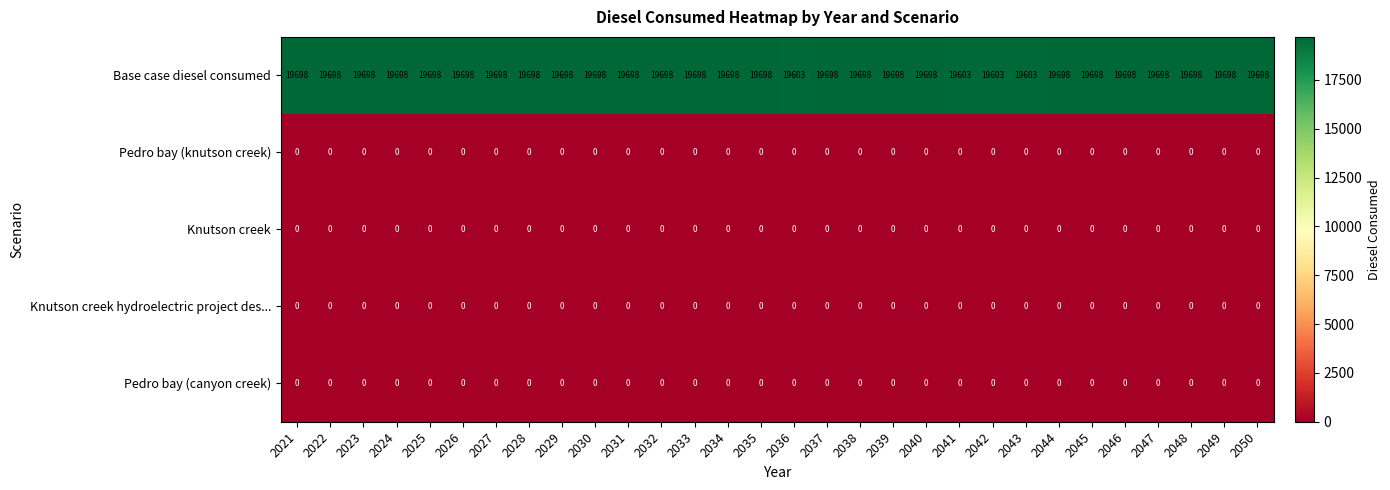

The Knutson creek series shows 0 at 2030. True or false?

True